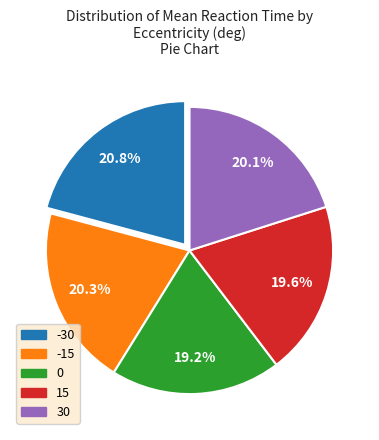

Which has a higher value, -30 or 0?

-30